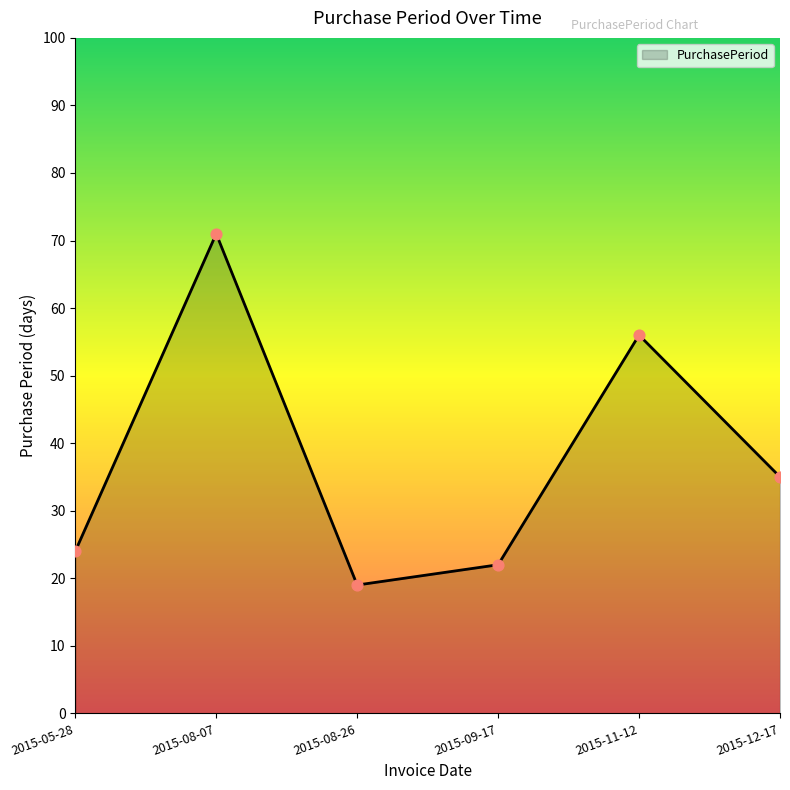

Which has a higher value, 2015-08-07 or 2015-05-28?

2015-08-07